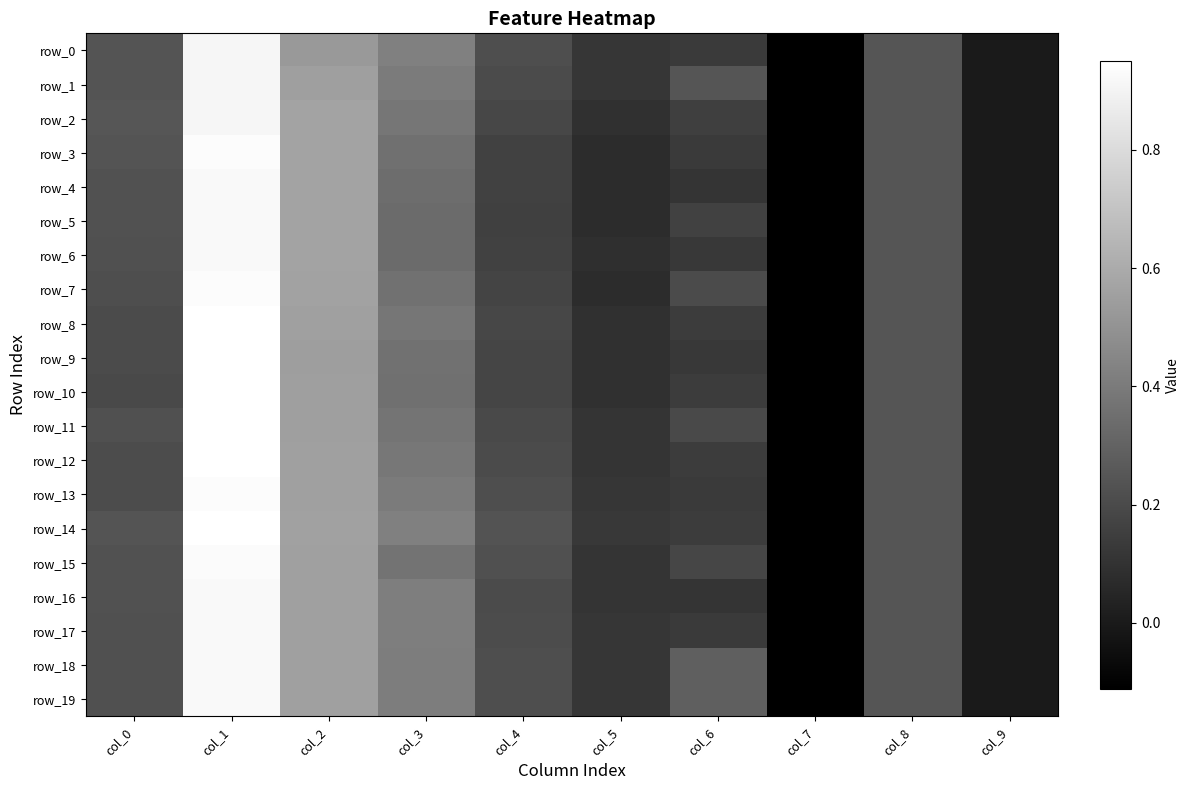

Which label corresponds to the smallest value in the chart?

col_7